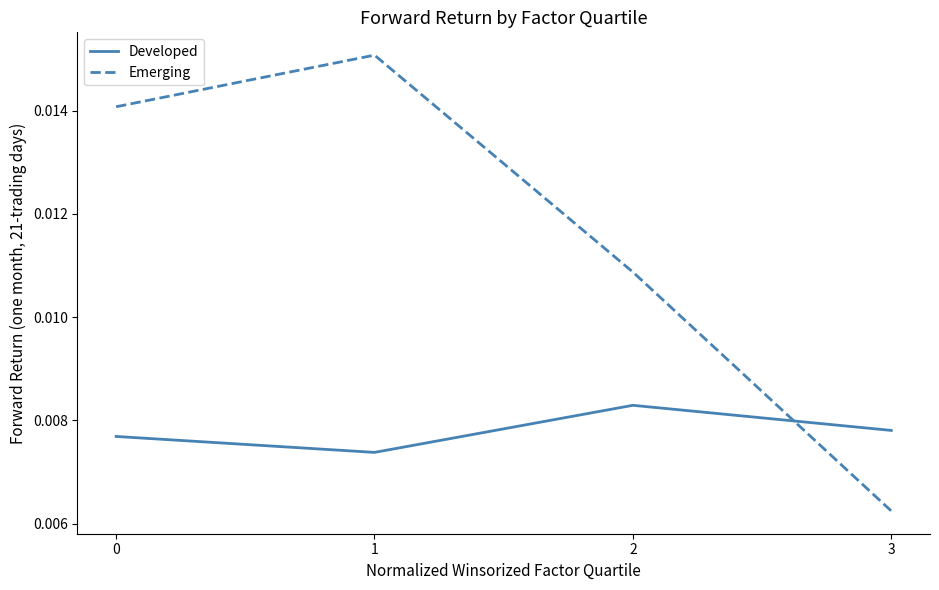

How many interior local valleys does the Developed series have?

1